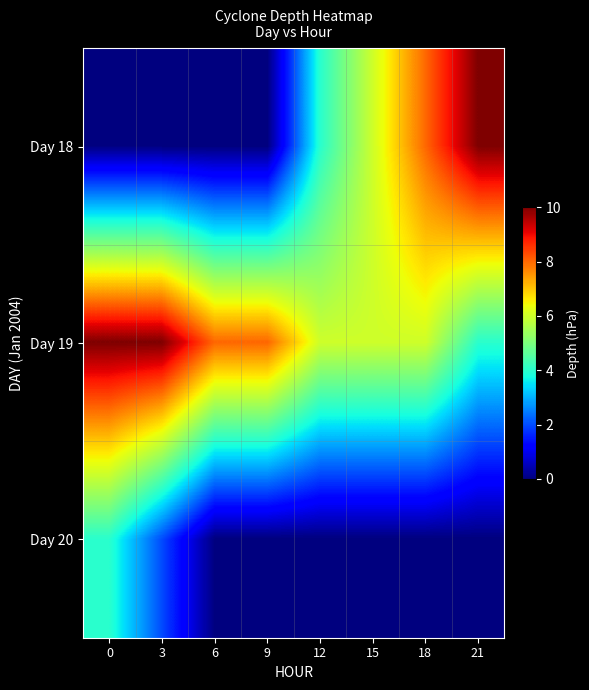

Reading left to right, transcribe all the data shown in this chart.

Day 18: 0=0	3=0	6=0	9=0	12=4	15=6	18=8	21=10
Day 19: 0=10	3=10	6=8	9=8	12=6	15=6	18=6	21=4
Day 20: 0=4	3=2	6=0	9=0	12=0	15=0	18=0	21=0